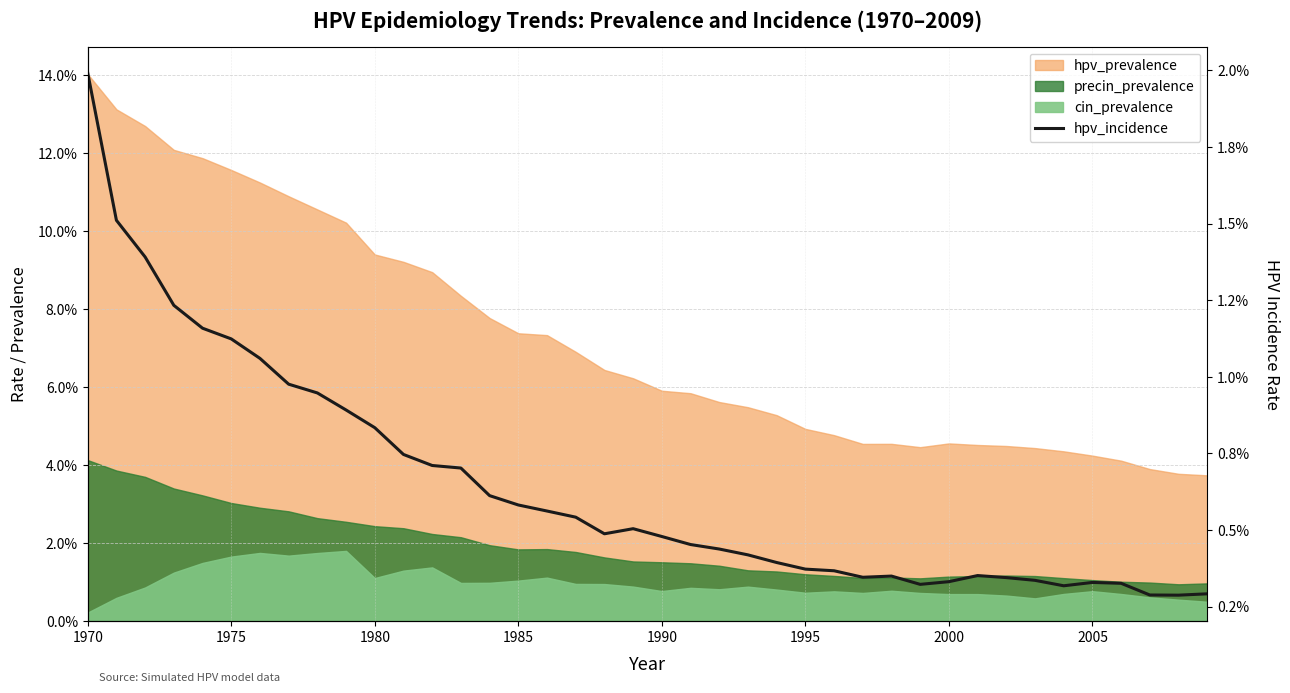

The value at 2005 is 0.0. True or false?

False